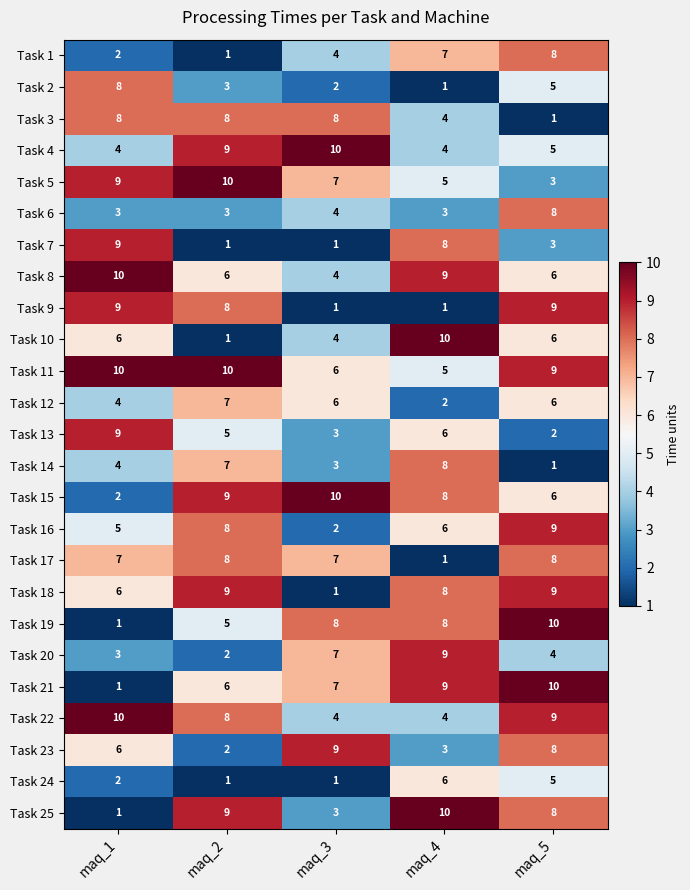

At which category is the sum across all series the highest?

maq_5